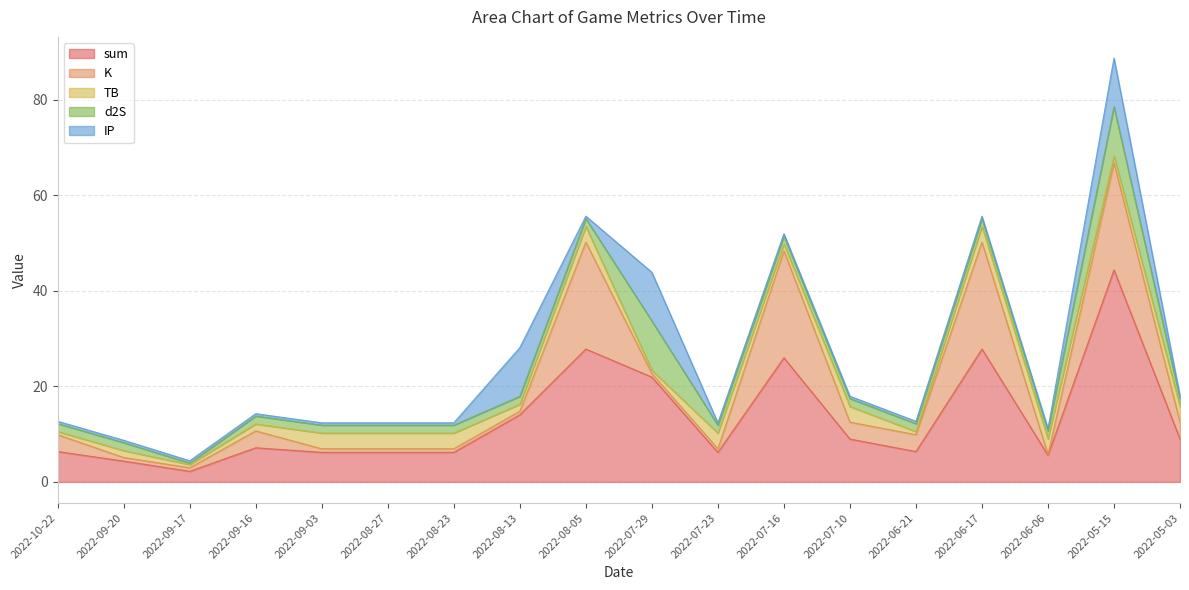

True or false: IP and sum intersect in this chart.

False